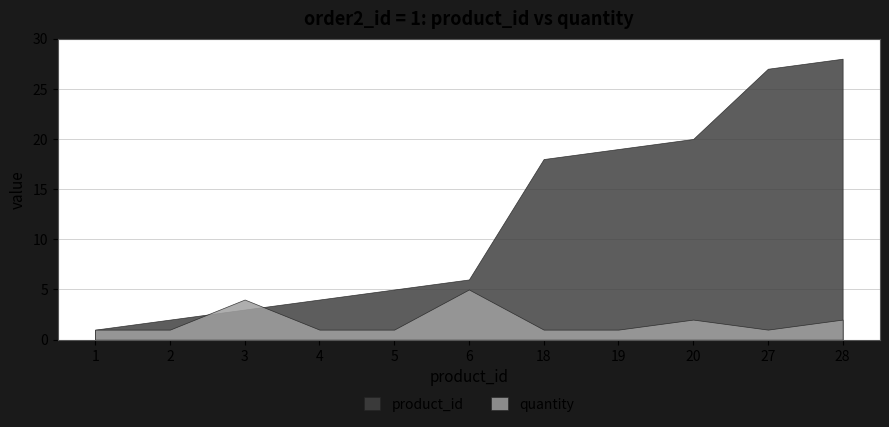

Between 2 and 3, which is larger?

3